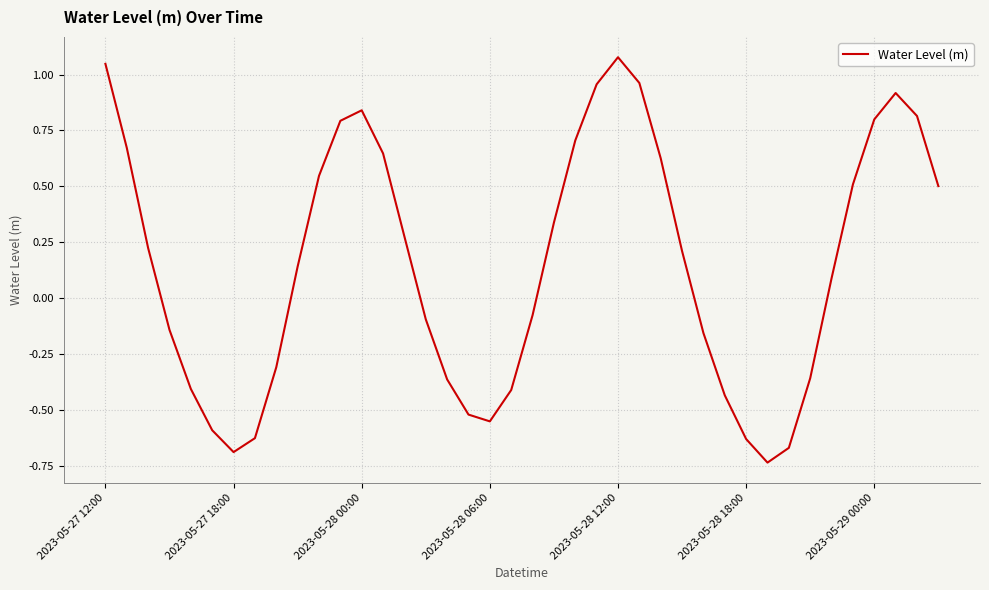

What is the difference between the maximum and minimum values?

1.8